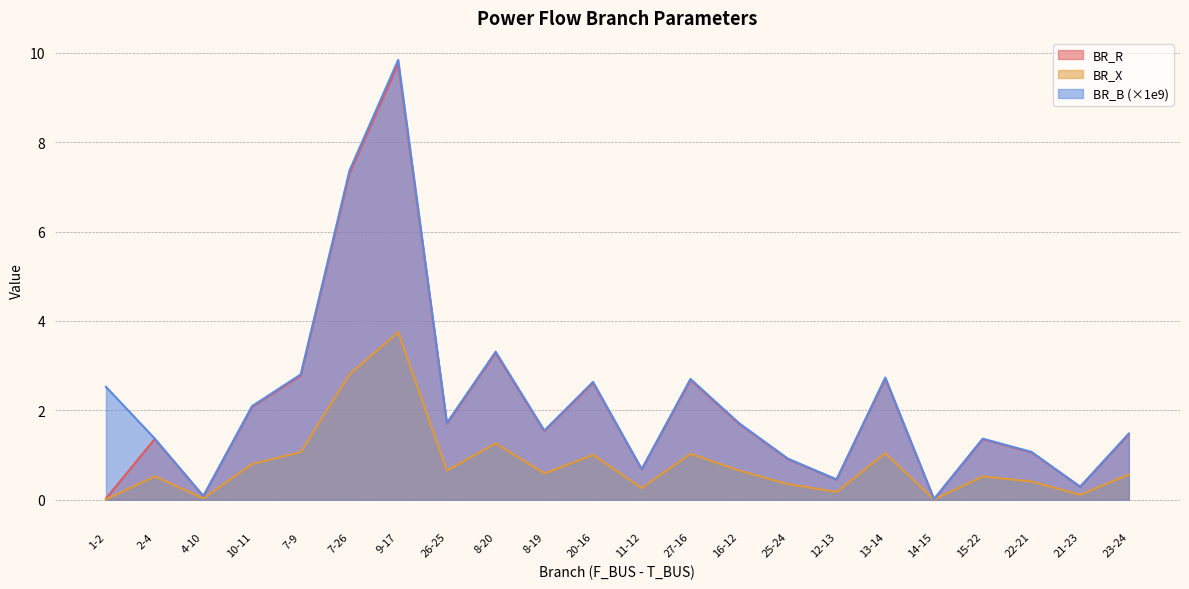

What is the difference between the highest and lowest values at 21-23?

0.2